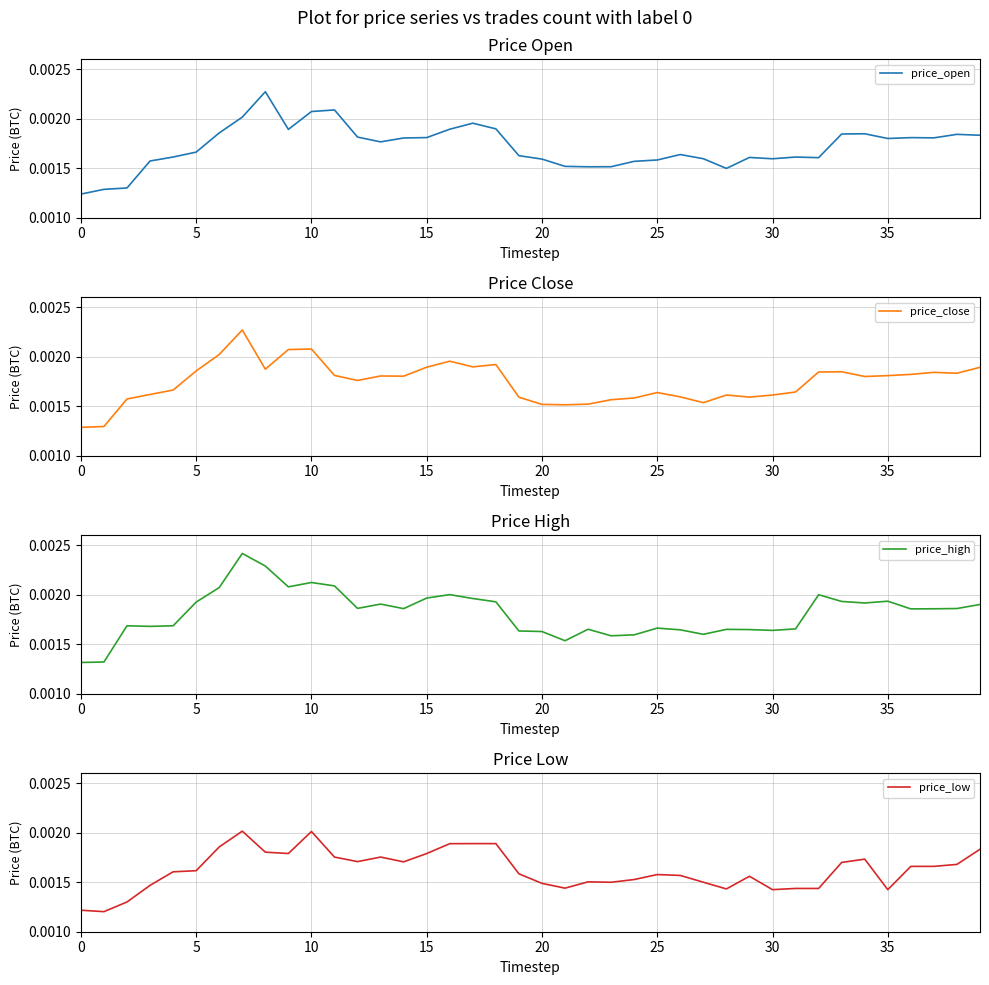

Which series has the largest total across all categories?

price_high